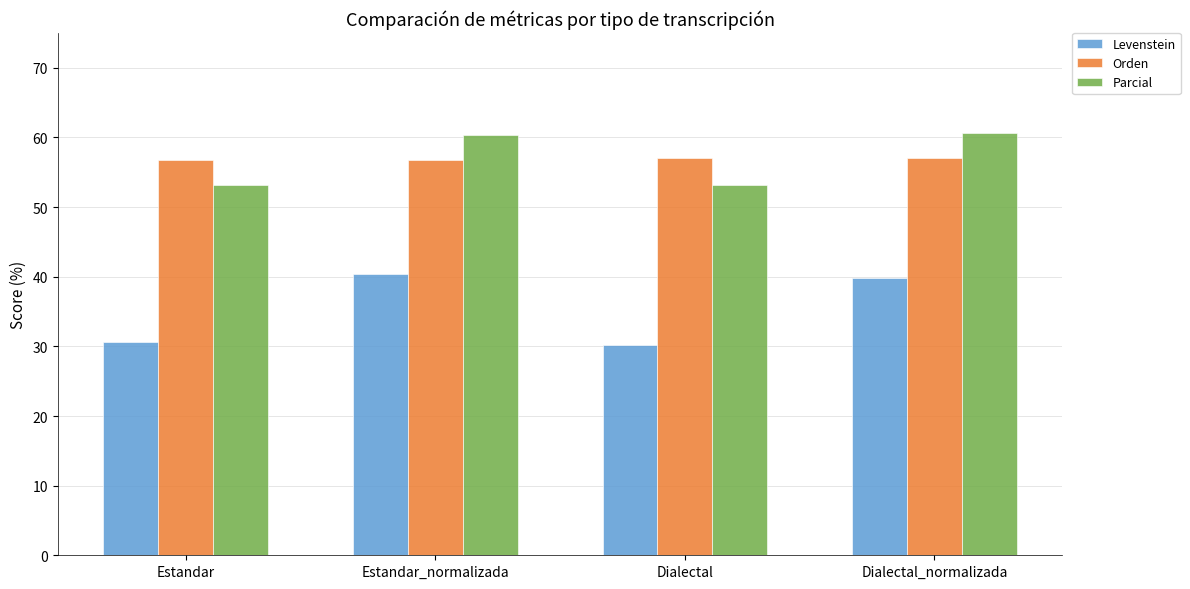

What is the maximum value shown in the chart?

60.7